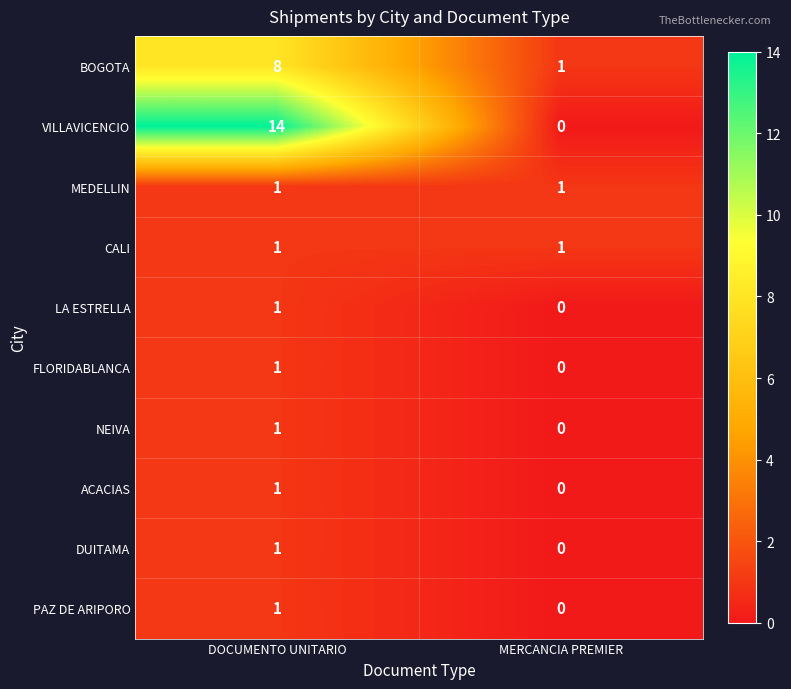

Reading left to right, list all the values displayed in this chart.

BOGOTA: 8	1
VILLAVICENCIO: 14	0
MEDELLIN: 1	1
CALI: 1	1
LA ESTRELLA: 1	0
FLORIDABLANCA: 1	0
NEIVA: 1	0
ACACIAS: 1	0
DUITAMA: 1	0
PAZ DE ARIPORO: 1	0